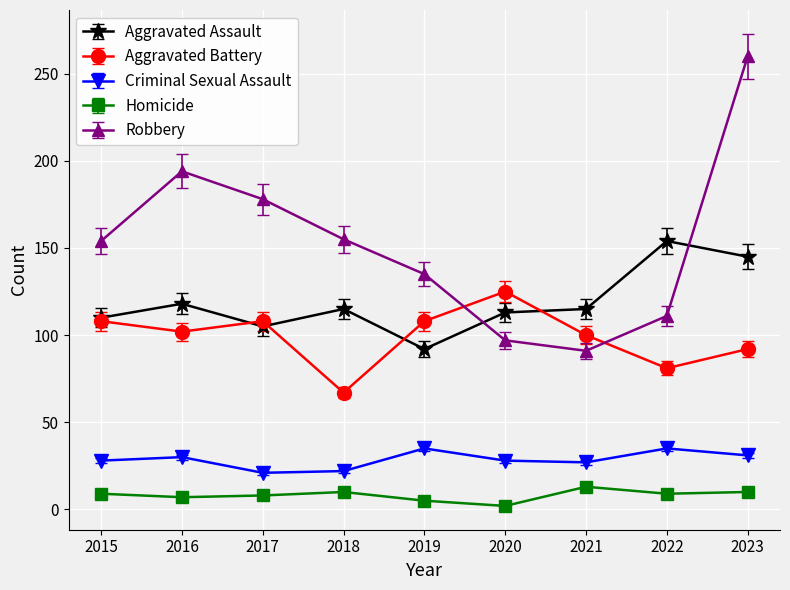

What is the greatest value displayed?

260